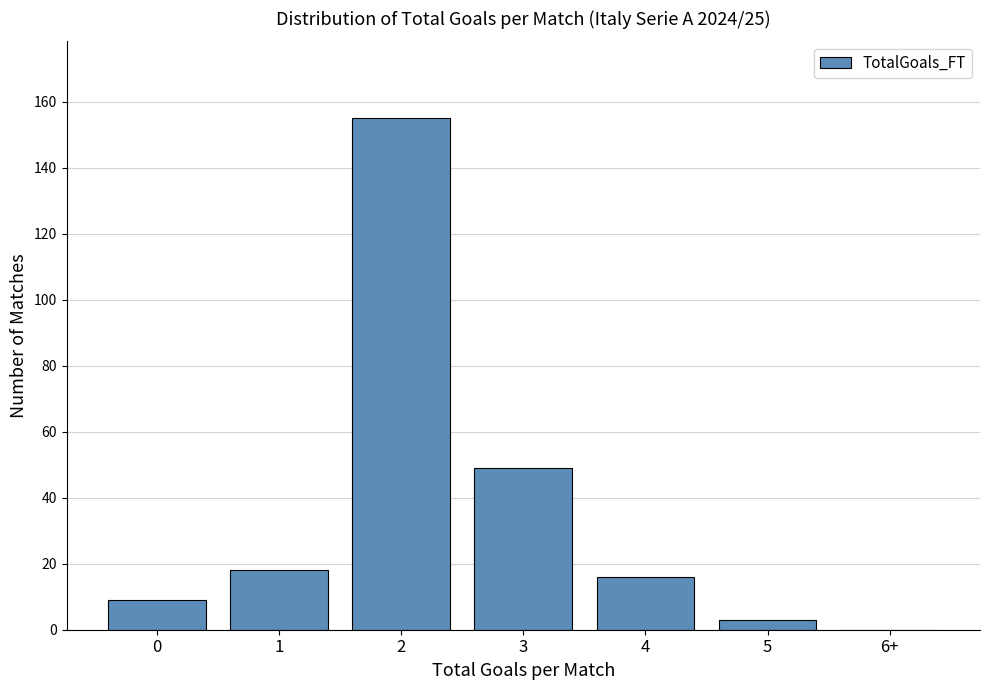

Reading right to left, what are all the values shown in this chart?

6+=0	5=3	4=16	3=49	2=155	1=18	0=9